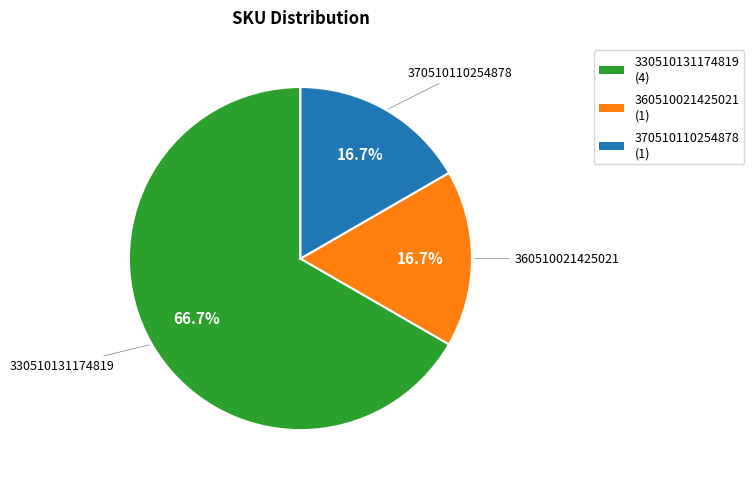

To the nearest percent, what portion does 370510110254878 represent?

17%